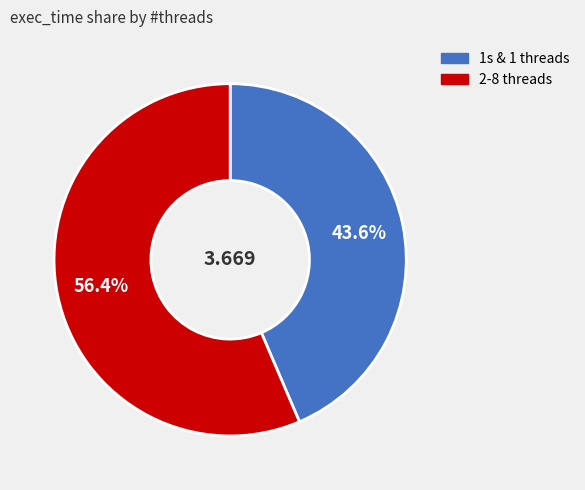

Does any single category account for the majority?

Yes